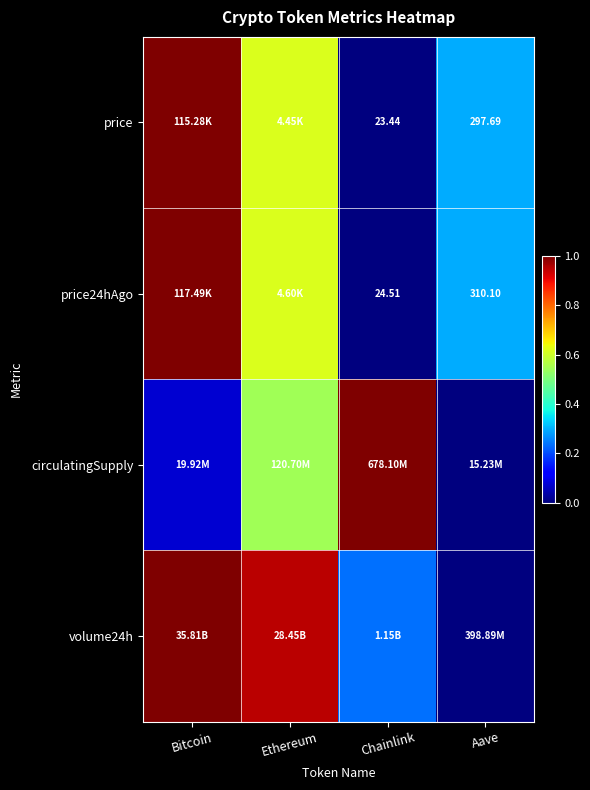

Rank the categories by price24hAgo value from highest to lowest.

Bitcoin, Ethereum, Aave, Chainlink